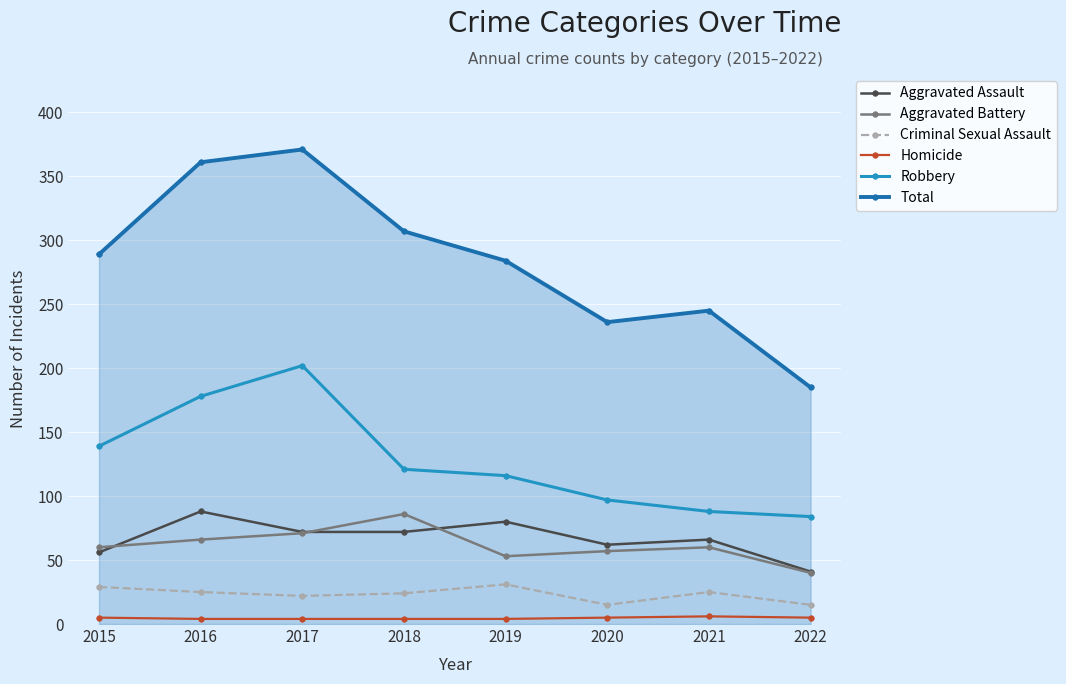

True or false: Robbery has more than 0 interior local peaks.

True